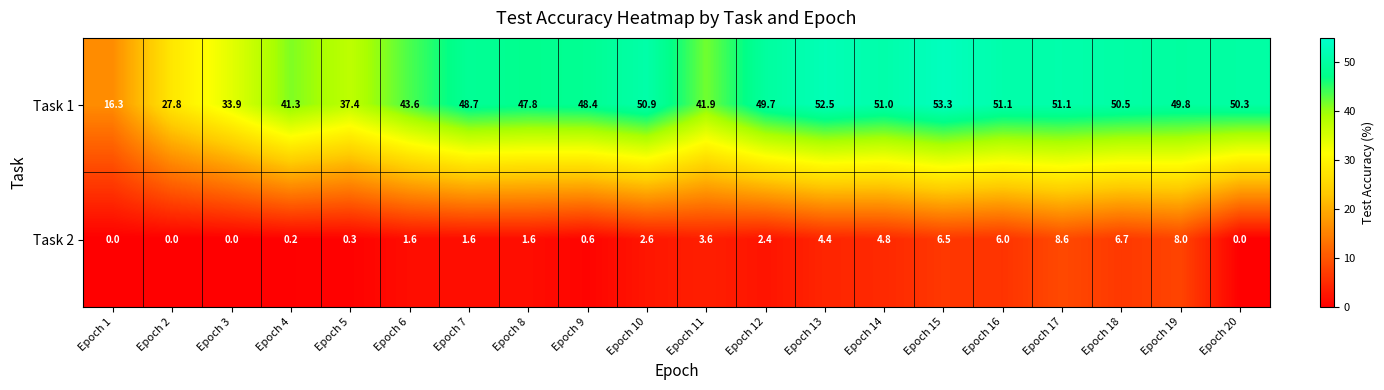

Is it true that Task 2 equals 0.8 at Epoch 12?

False